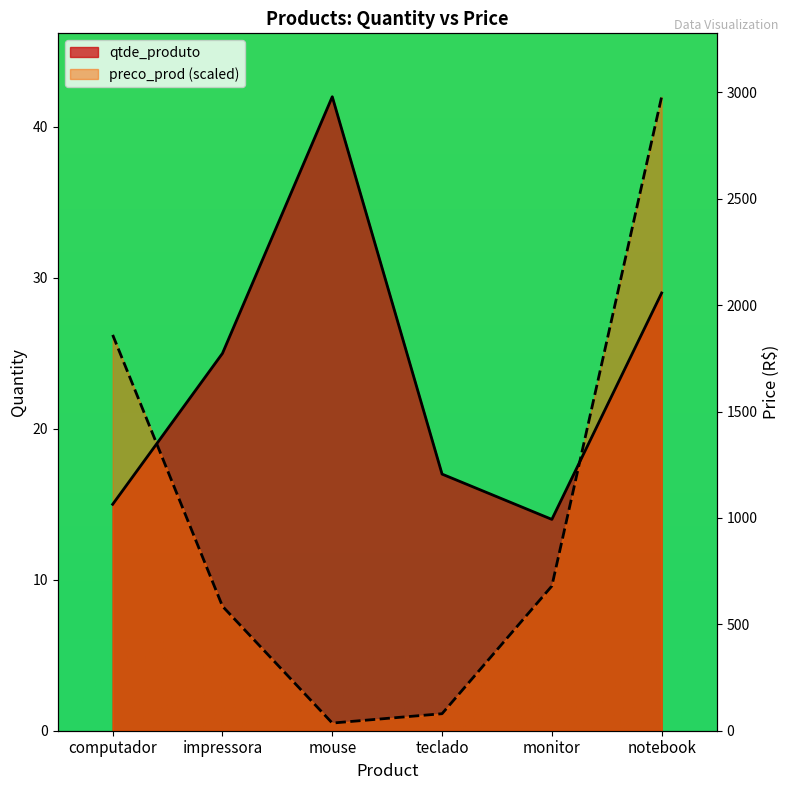

What is the sum of all preco_prod values?

87.7